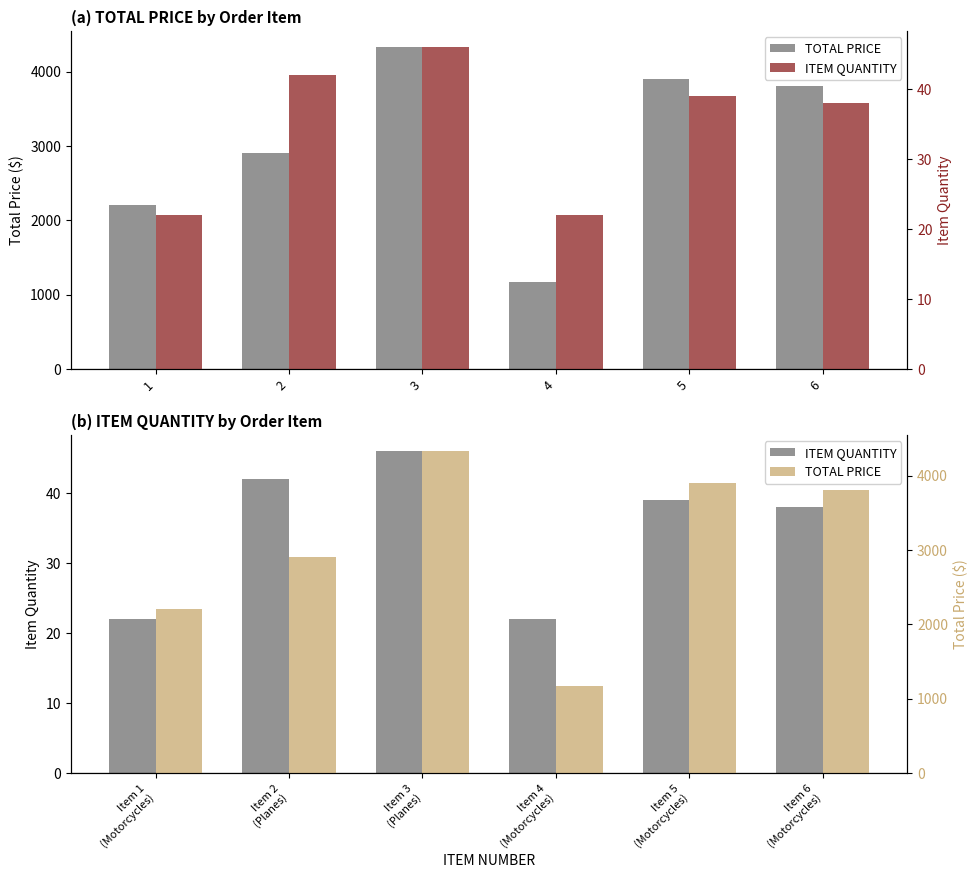

What is the value of the TOTAL PRICE bar at the 4th from the left?

1172.6